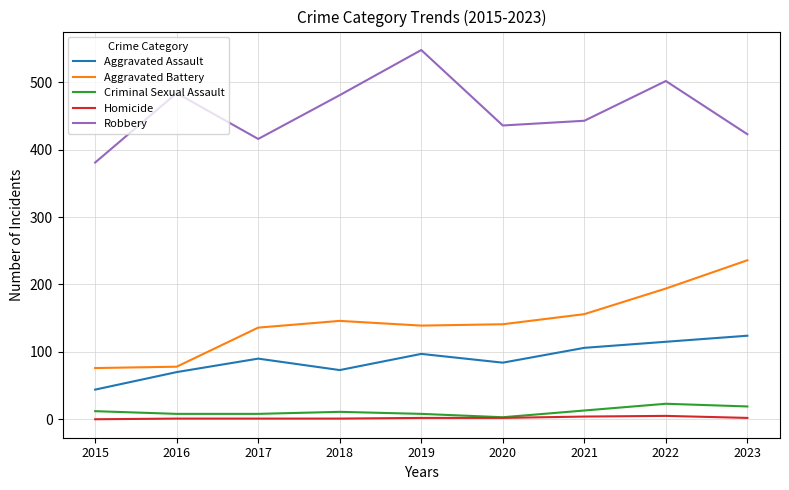

What is the difference between the maximum and minimum values in the Aggravated Battery series?

160